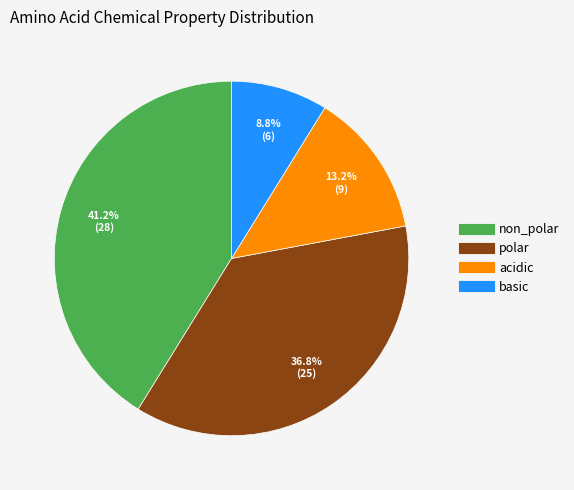

To the nearest percent, what is the difference between the largest and smallest slice percentages?

32%